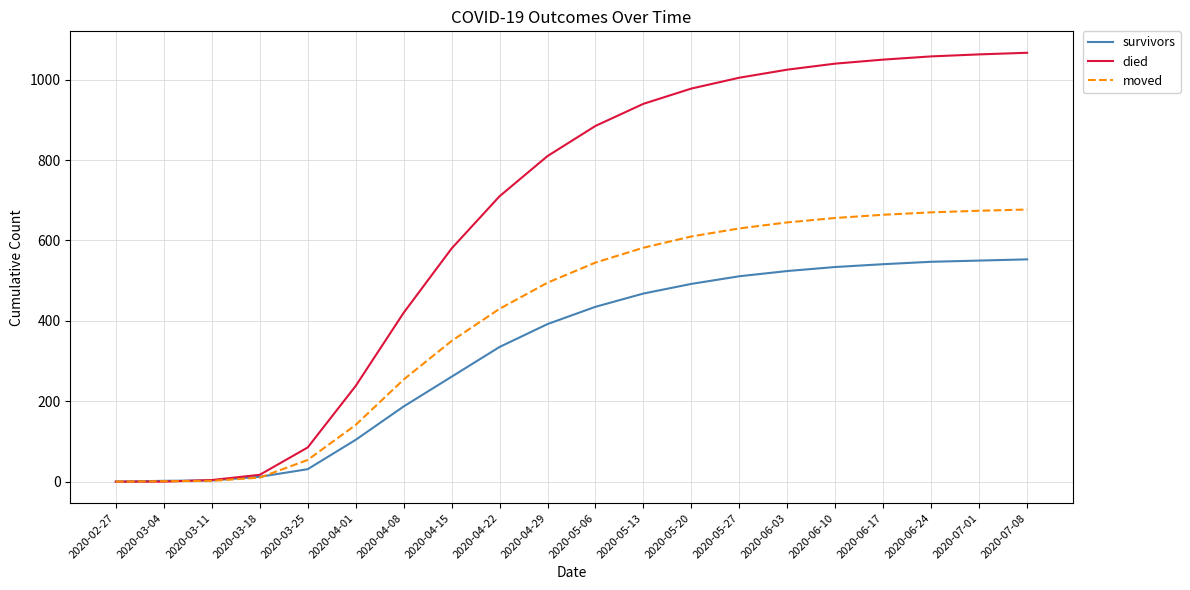

Is it true that moved equals 2 at 2020-03-11?

True